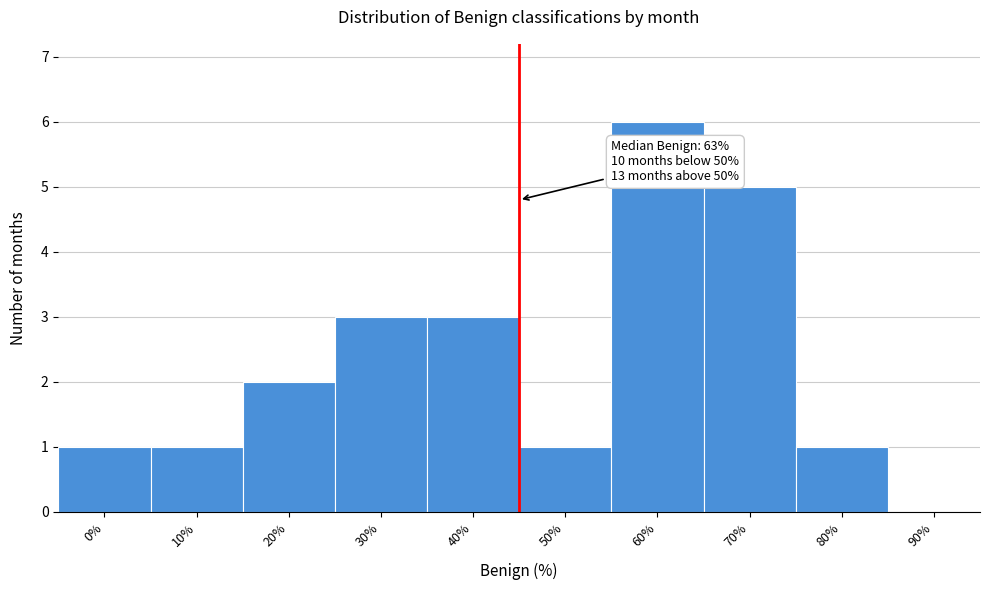

Reading right to left, list all the values displayed in this chart.

90%=0	80%=1	70%=5	60%=6	50%=1	40%=3	30%=3	20%=2	10%=1	0%=1